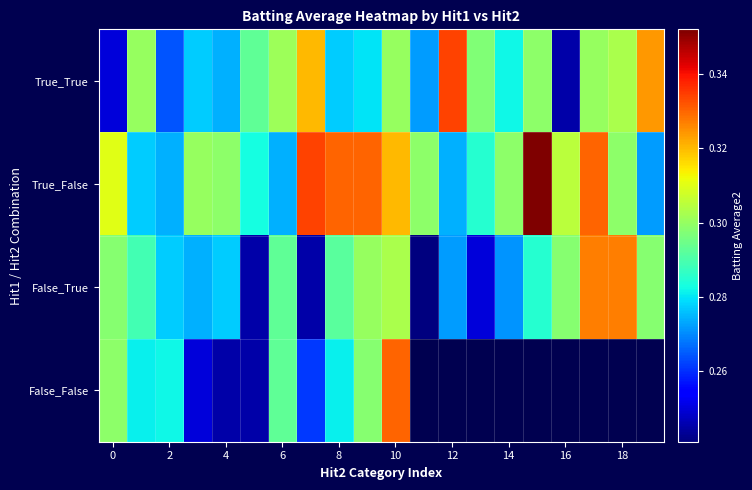

Count the True_True values in the range 0 to 1.

20